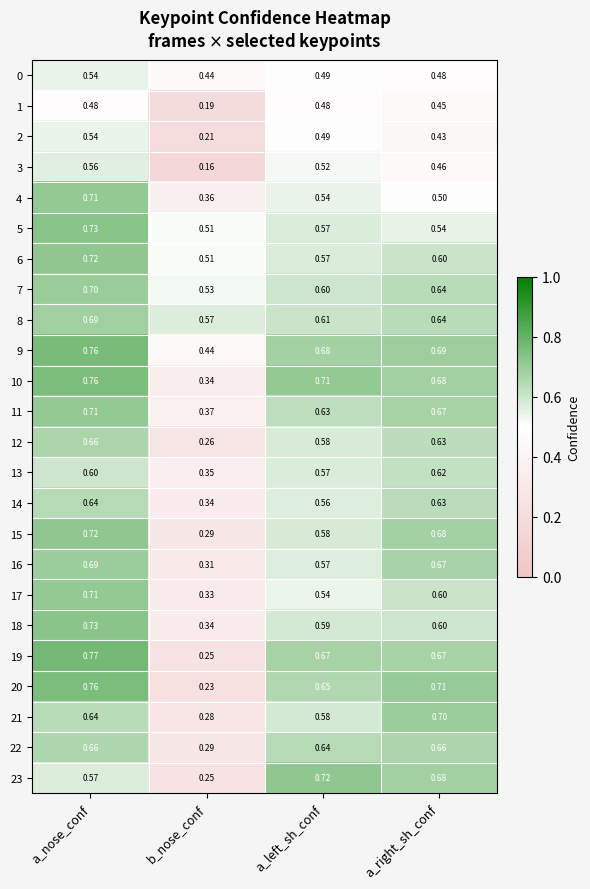

Is the value of 12 at b_nose_conf greater than the value of 15 at a_right_sh_conf?

No